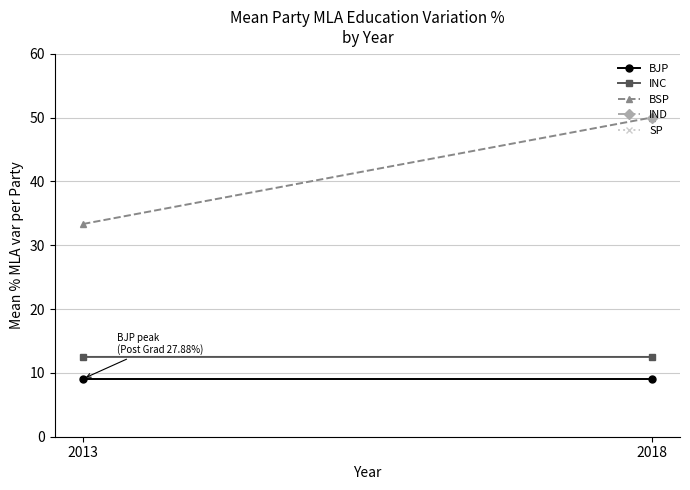

Is it true that BSP equals 12.3 at 2018?

False